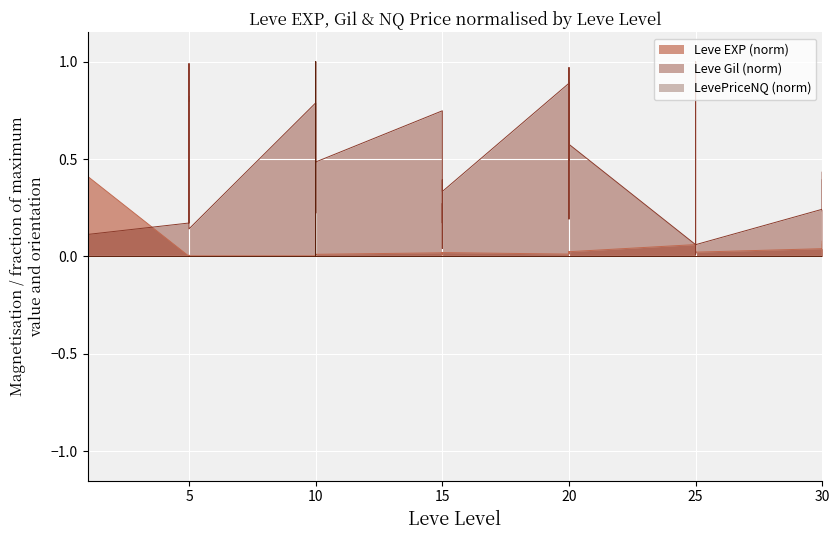

Which category has the lowest value in the Leve Gil series?

25